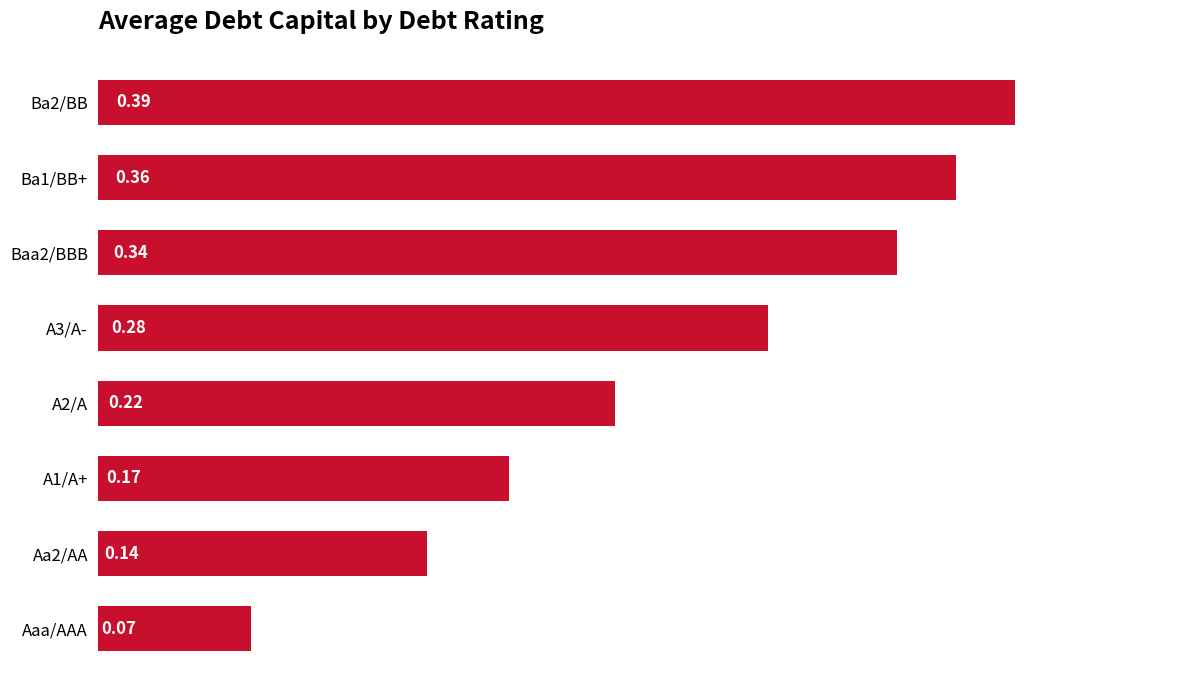

At which category does the chart reach its minimum across all series?

Aaa/AAA